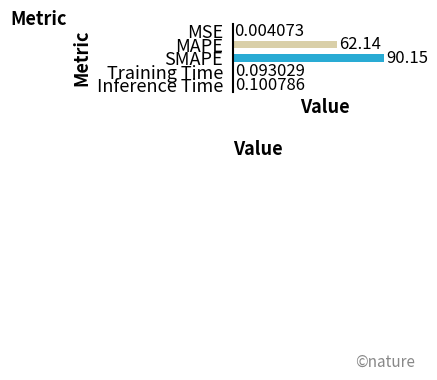

What is the greatest value displayed?

90.1